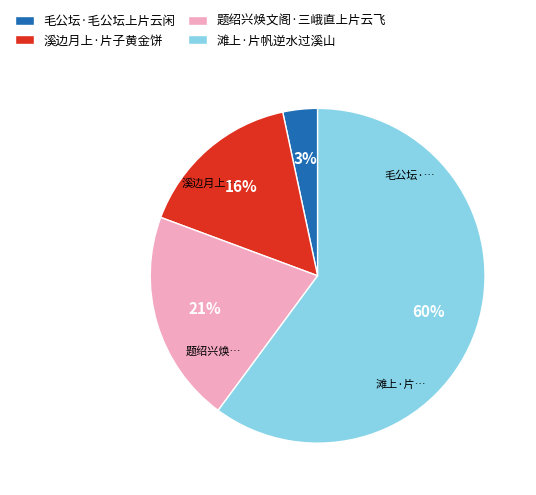

Rank the categories by value from lowest to highest.

毛公坛·毛公坛上片云闲, 溪边月上·片子黄金饼, 题绍兴焕文阁·三峨直上片云飞, 滩上·片帆逆水过溪山